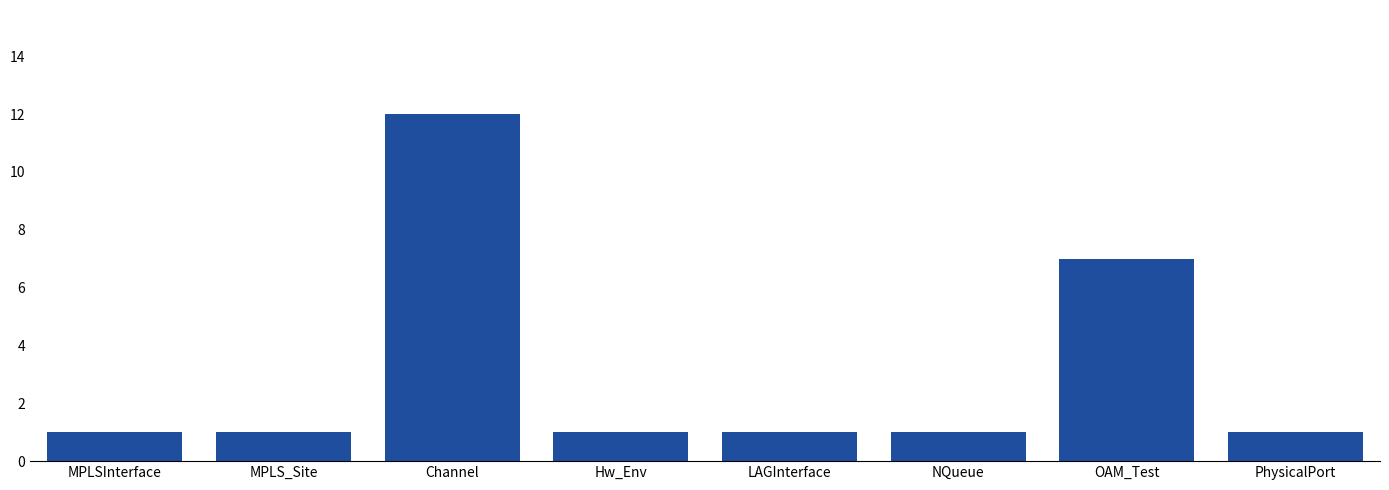

Are the bars grouped side by side (vs. stacked)?

No